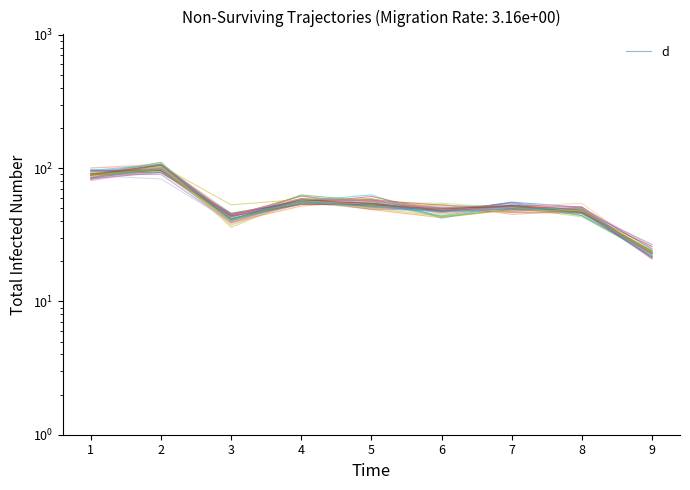

True or false: the data shows 50.9 at 8.

True